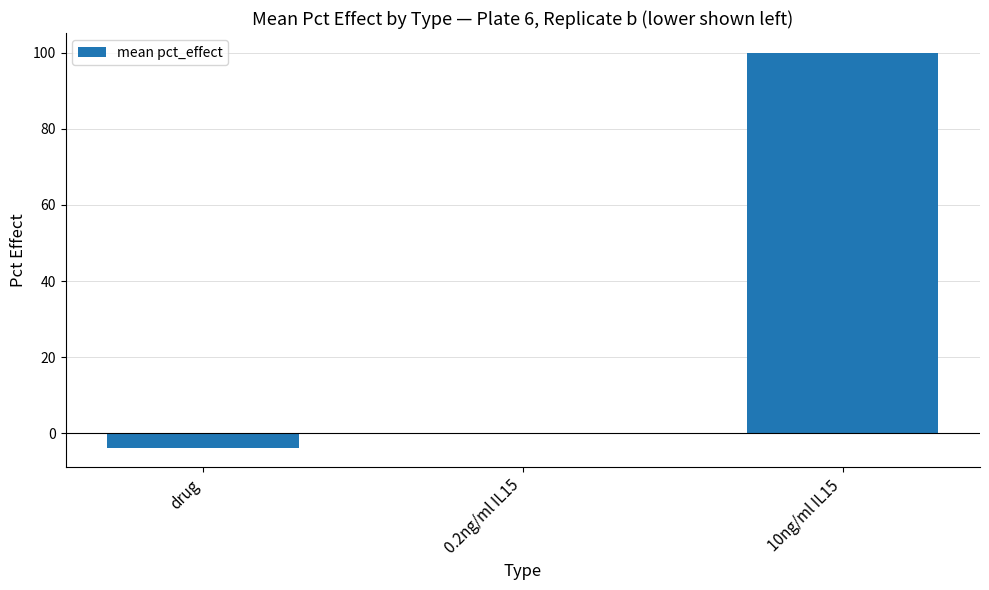

Are the bars grouped side by side (vs. stacked)?

No